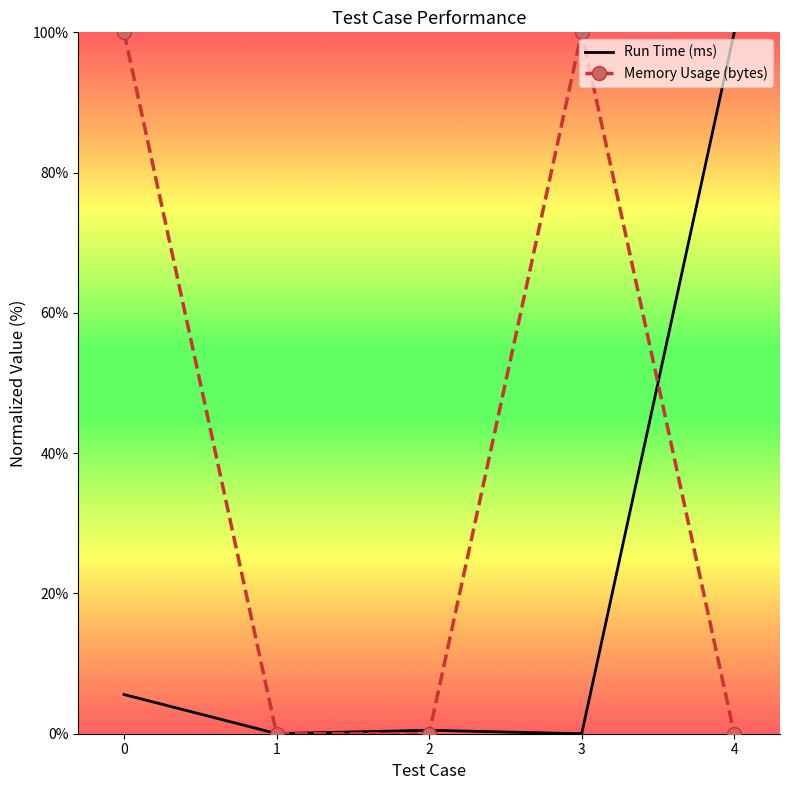

Which series changed the most between 0 and 1?

Memory Usage (bytes)